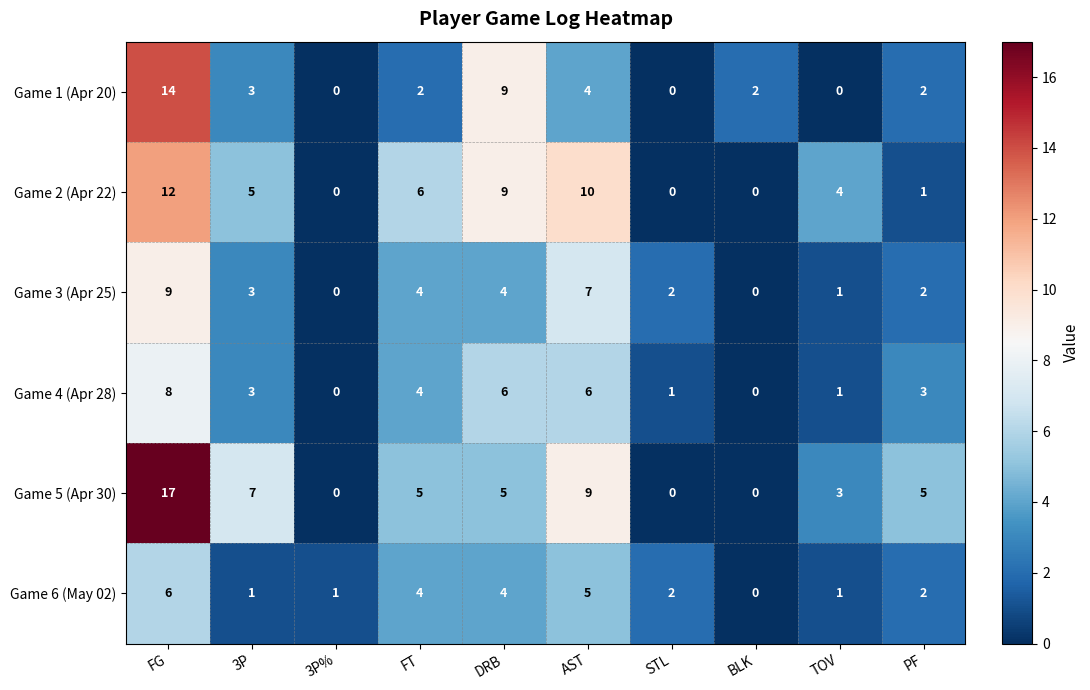

Count the Game 3 (Apr 25) values in the range 1 to 4.

6